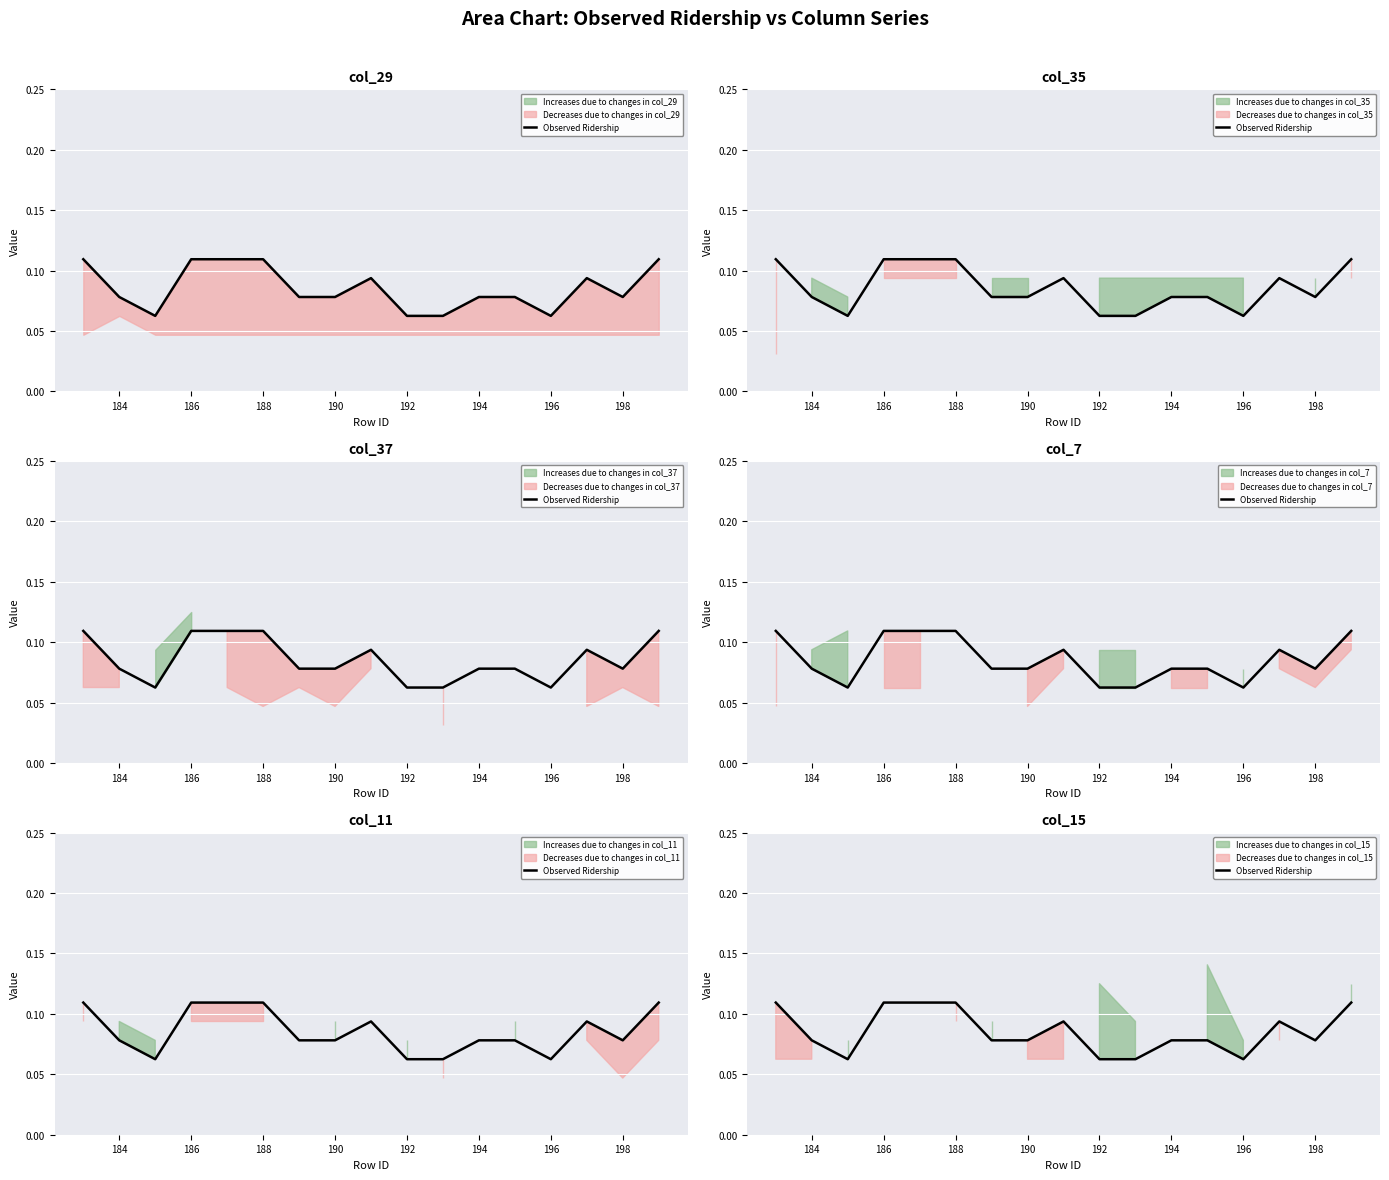

How many points are lower than both their immediate neighbors (excluding endpoints)?

3